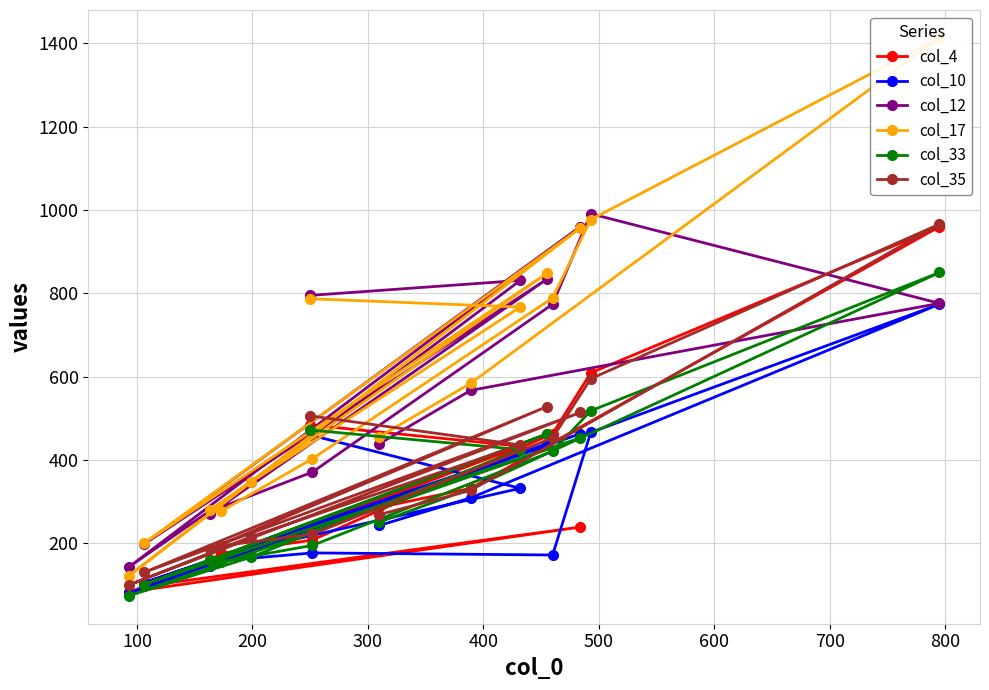

What is the maximum value for col_12?

991